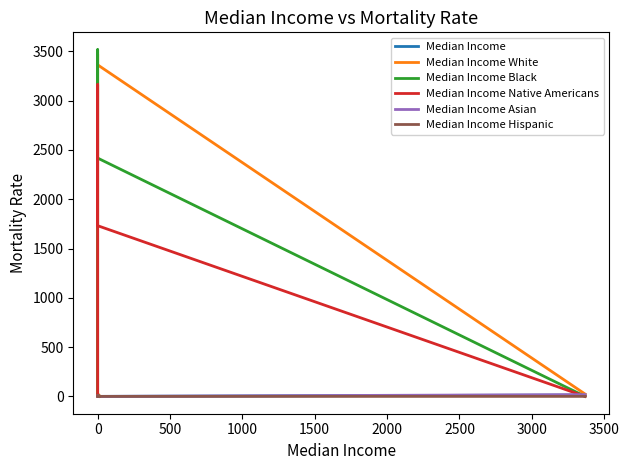

In Median Income Hispanic, how many points are higher than both neighbors (excluding endpoints)?

1